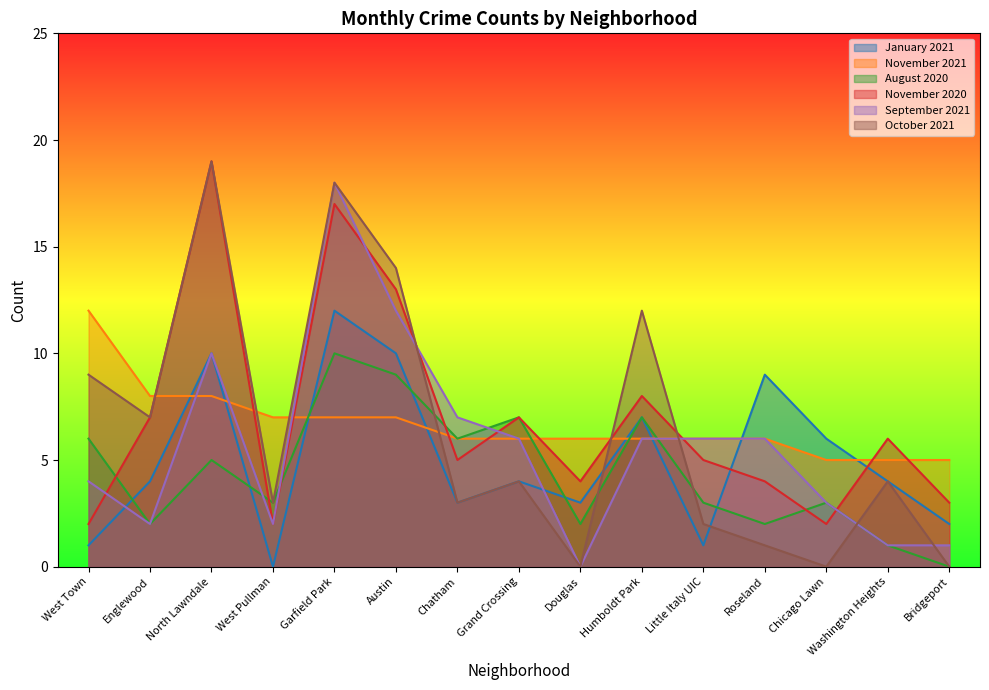

What is the difference between the second highest and second lowest values in the November 2020 series?

15